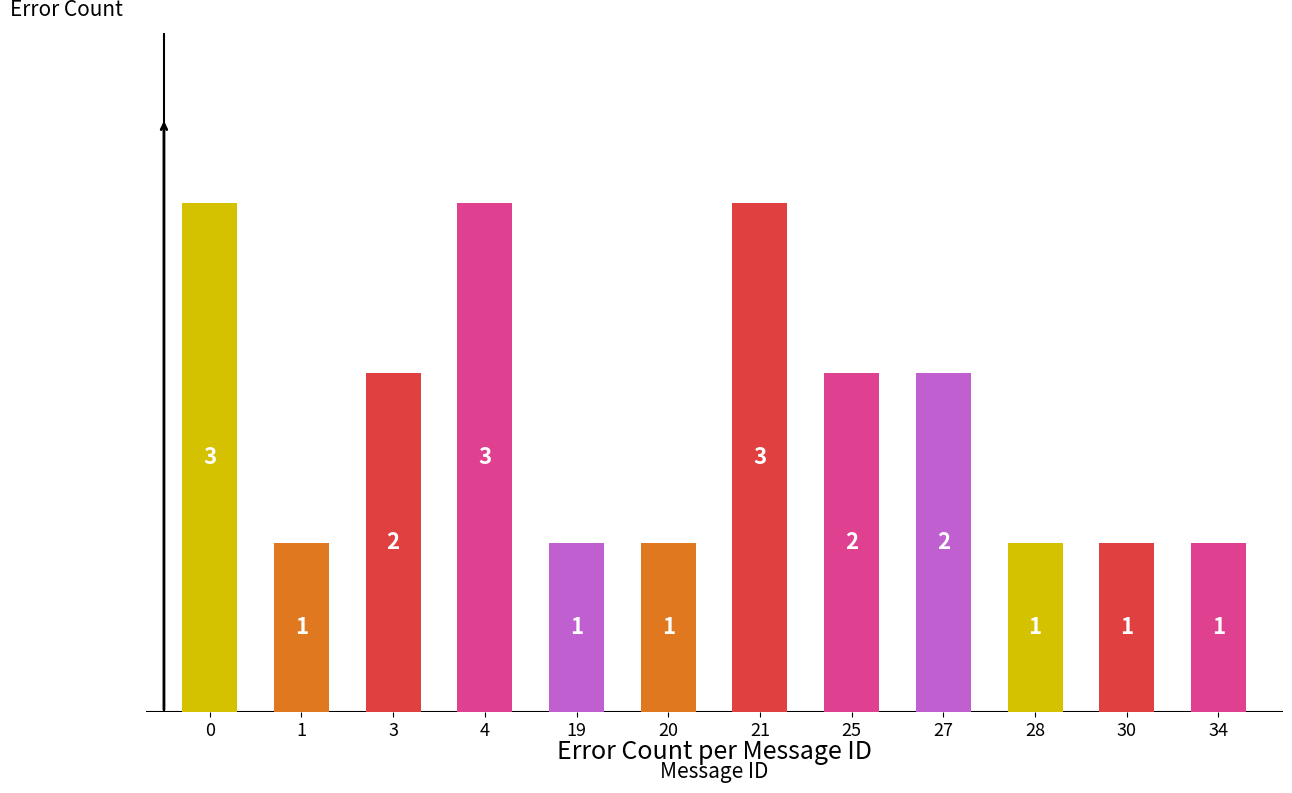

What is the change in value from 4 to 20?

-2